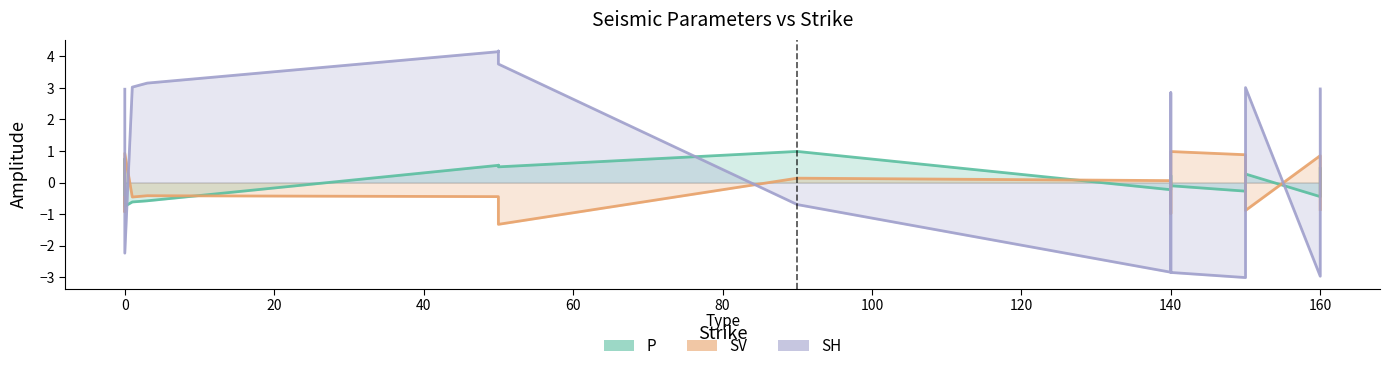

Read the SH value at 2.

3.1